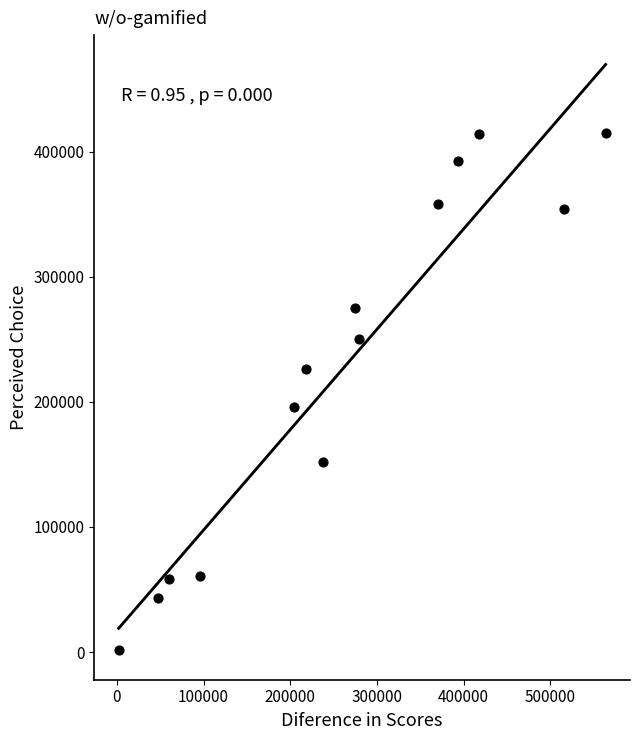

What is the range of X values (max minus min)?

562000